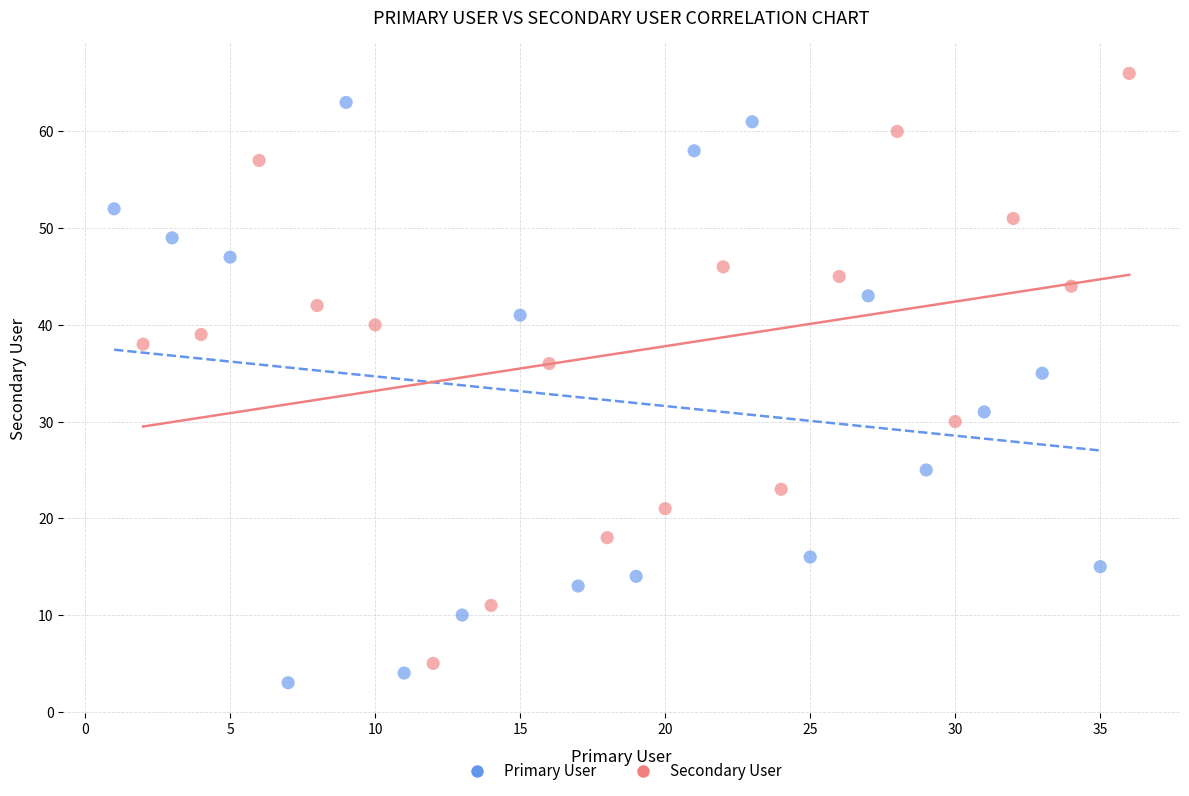

Which series contains the highest Y value?

Secondary User